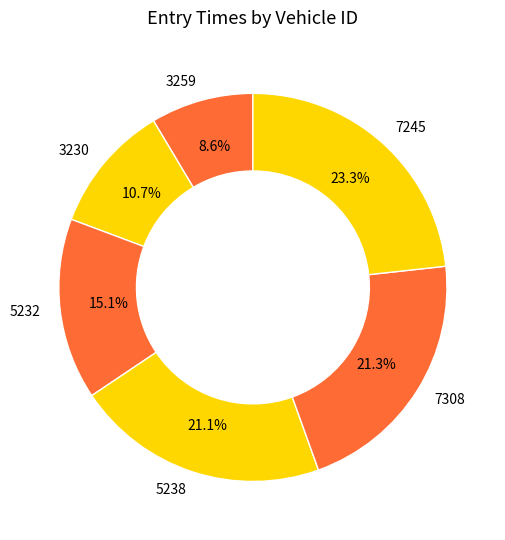

Does 7245 account for over 50% of the chart?

No